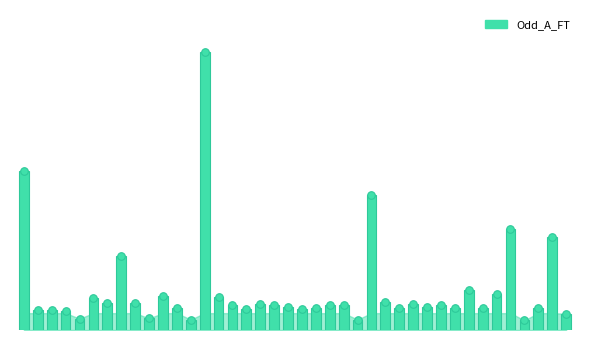

What is the change in value from 23 to 26?

+0.3